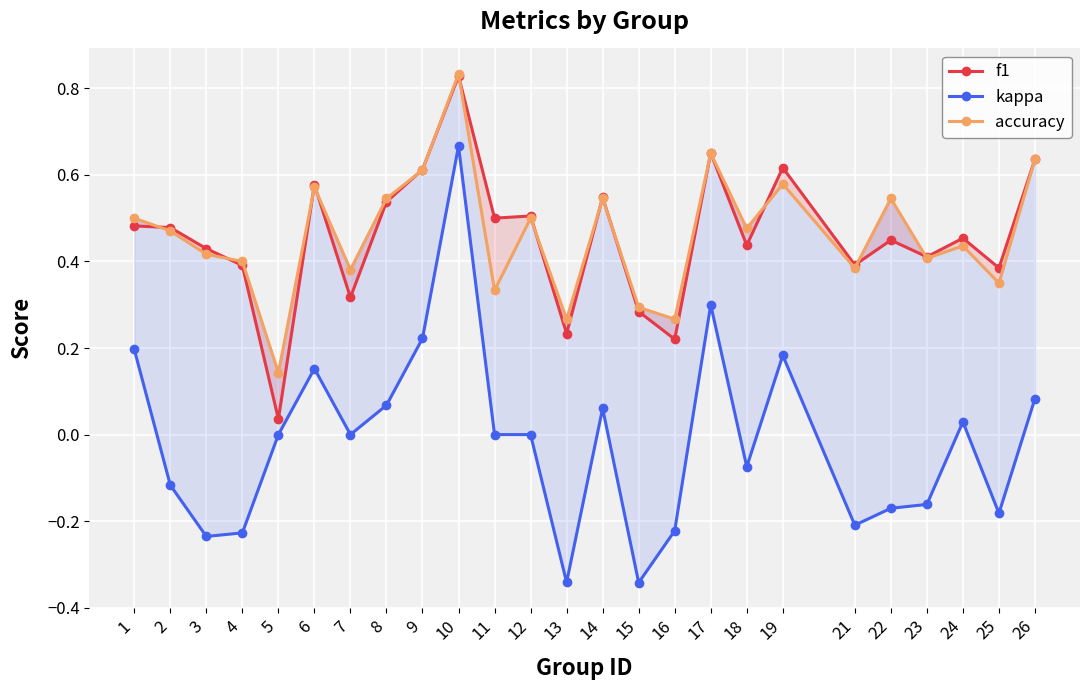

Count the number of data series in this chart.

3